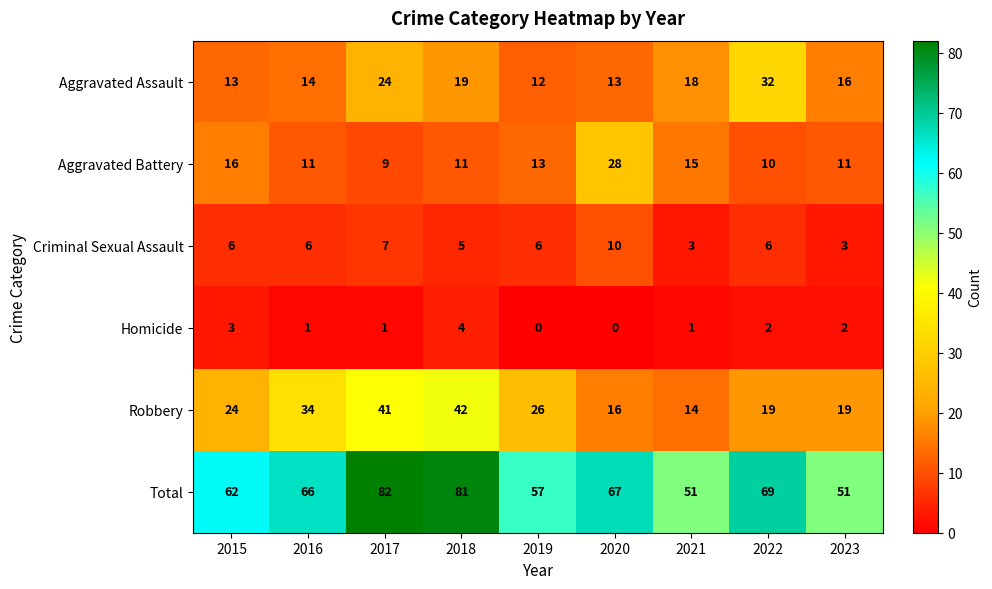

At how many categories does at least one series exceed 72?

2